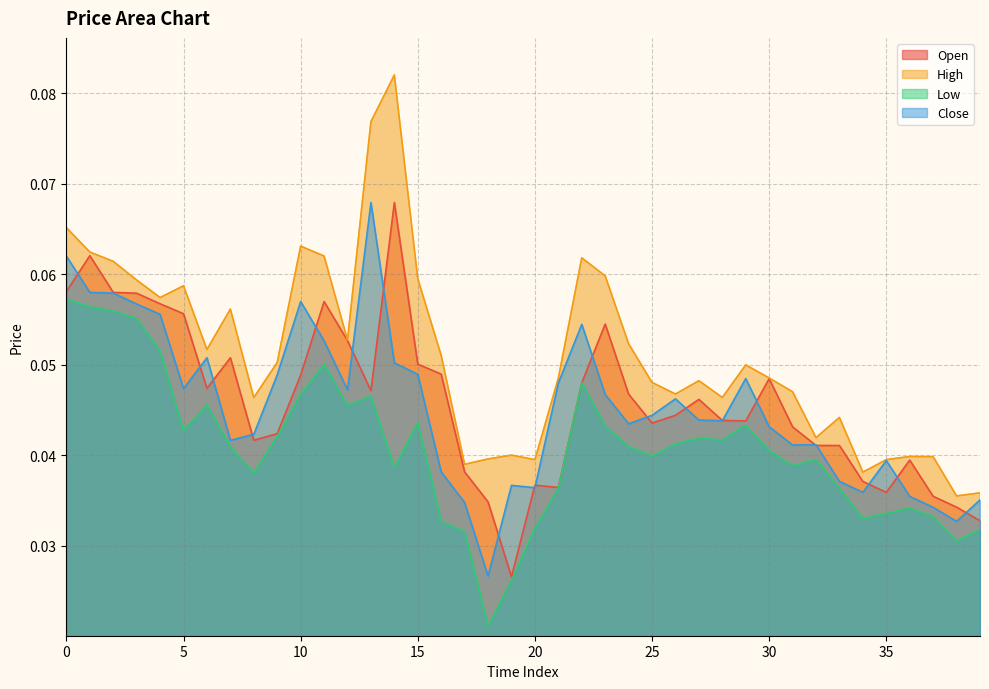

How many data points does each series have?

40